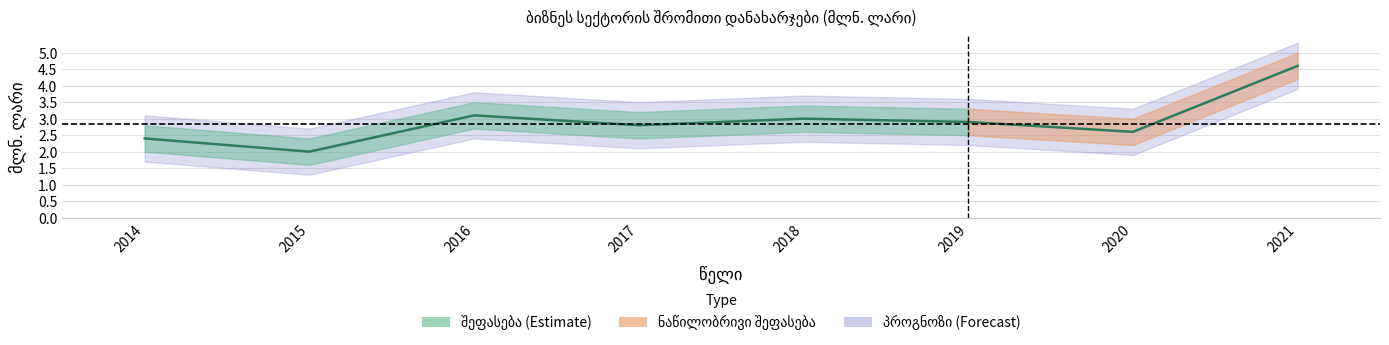

Is it true that the value at 2017 is 0.7?

False